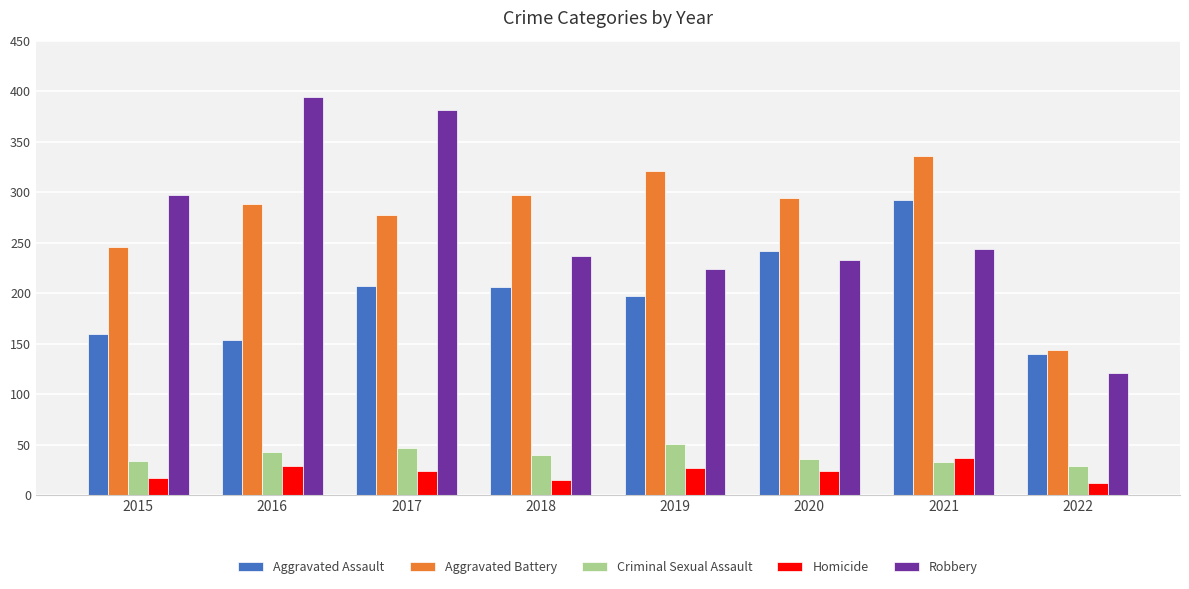

Between 2018 and 2022, which series saw the biggest shift?

Aggravated Battery